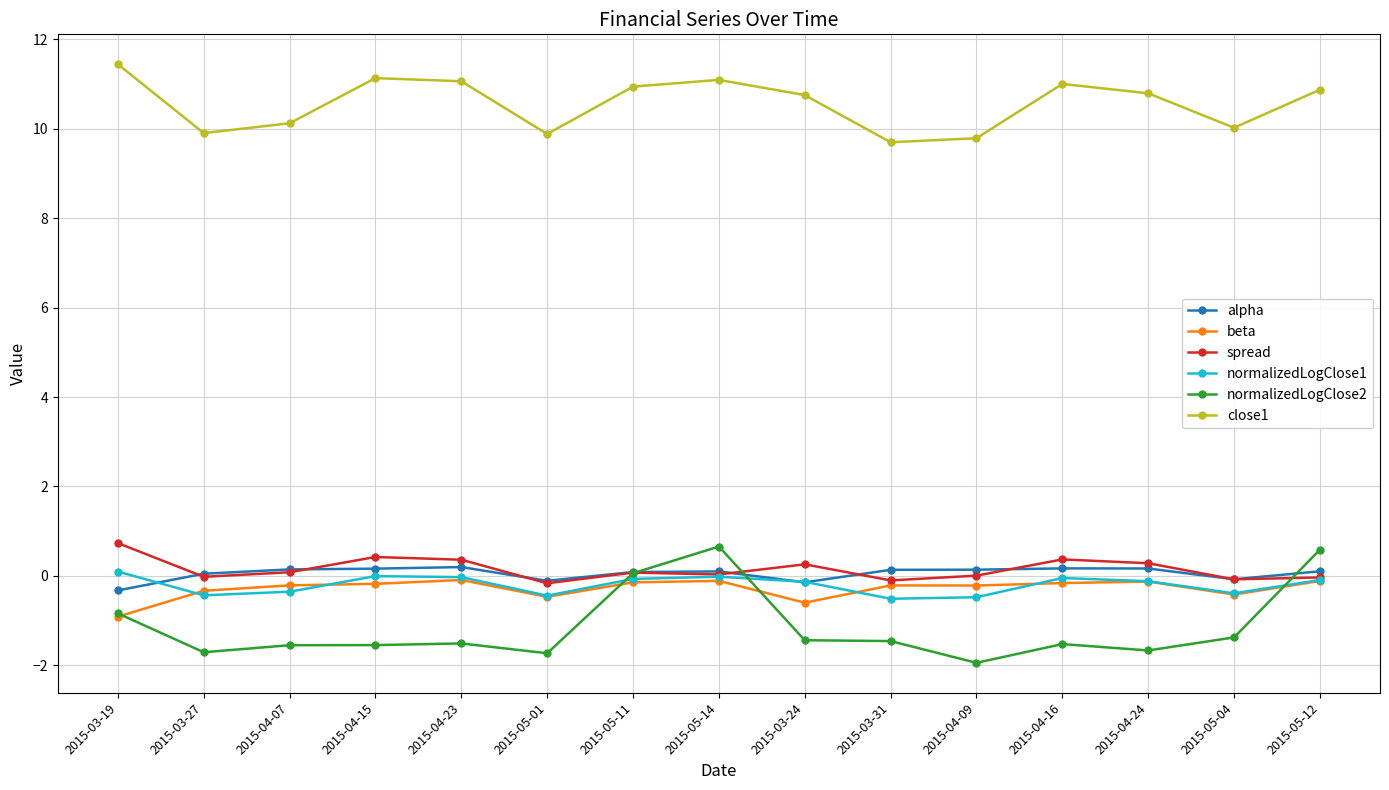

Which series has the widest spread of values?

normalizedLogClose2